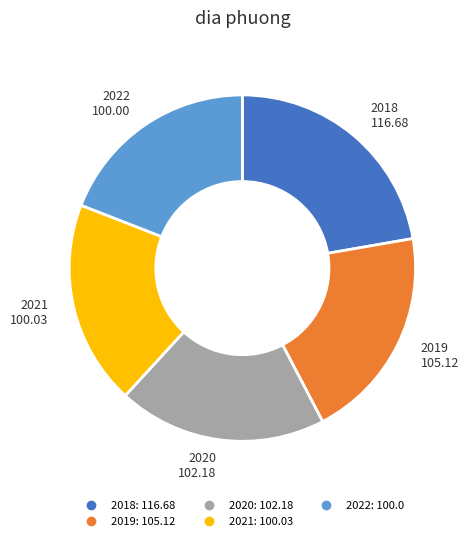

What is the ratio of the value at 2022 to the value at 2019?

1.0